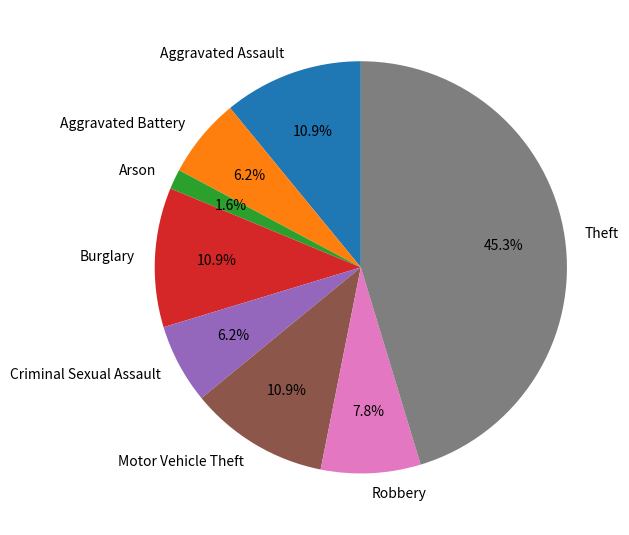

Do Aggravated Assault and Robbery together represent more than half of the pie?

No